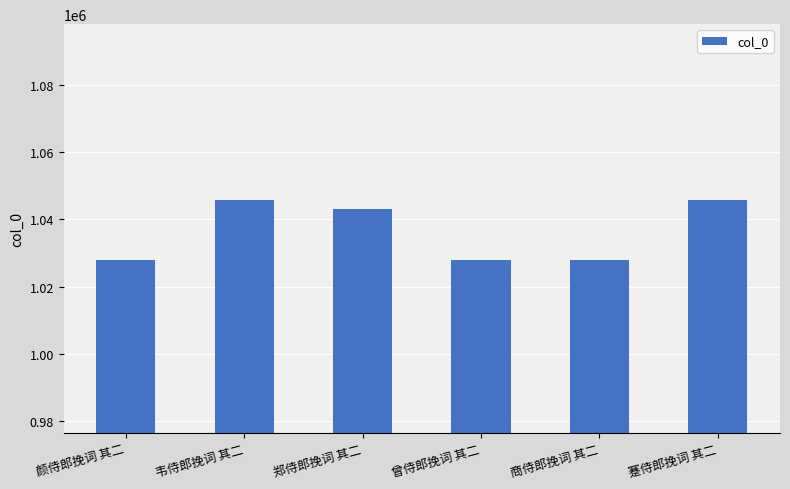

What is the minimum value shown in the chart?

1027821